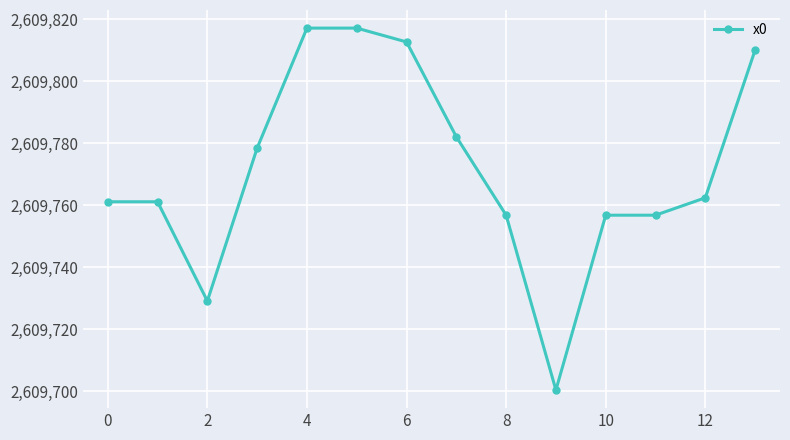

Reading right to left, transcribe all the data shown in this chart.

2609810.0	2609762.4	2609756.8	2609756.8	2609700.5	2609756.8	2609782.1	2609812.7	2609817.1	2609817.1	2609778.4	2609729.2	2609761.1	2609761.1